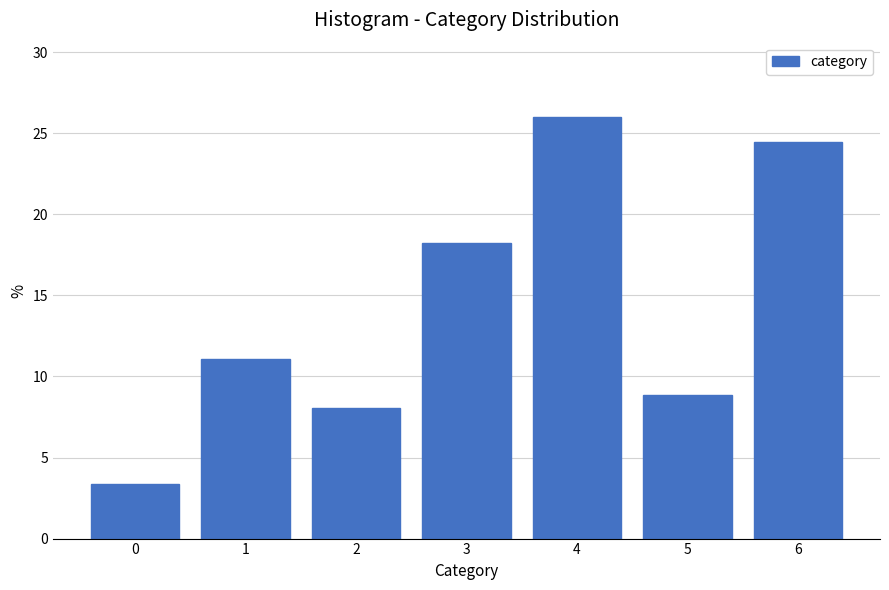

Reading right to left, list all the values displayed in this chart.

6=24.5	5=8.9	4=26.0	3=18.2	2=8.1	1=11.1	0=3.4